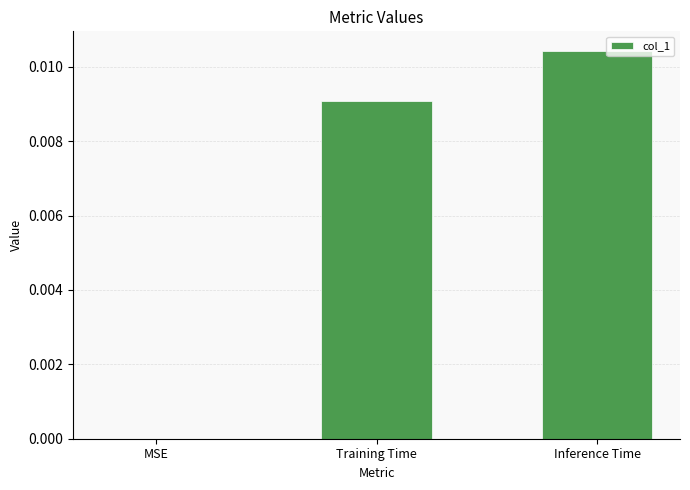

True or false: the data shows 0.0 at Training Time.

True